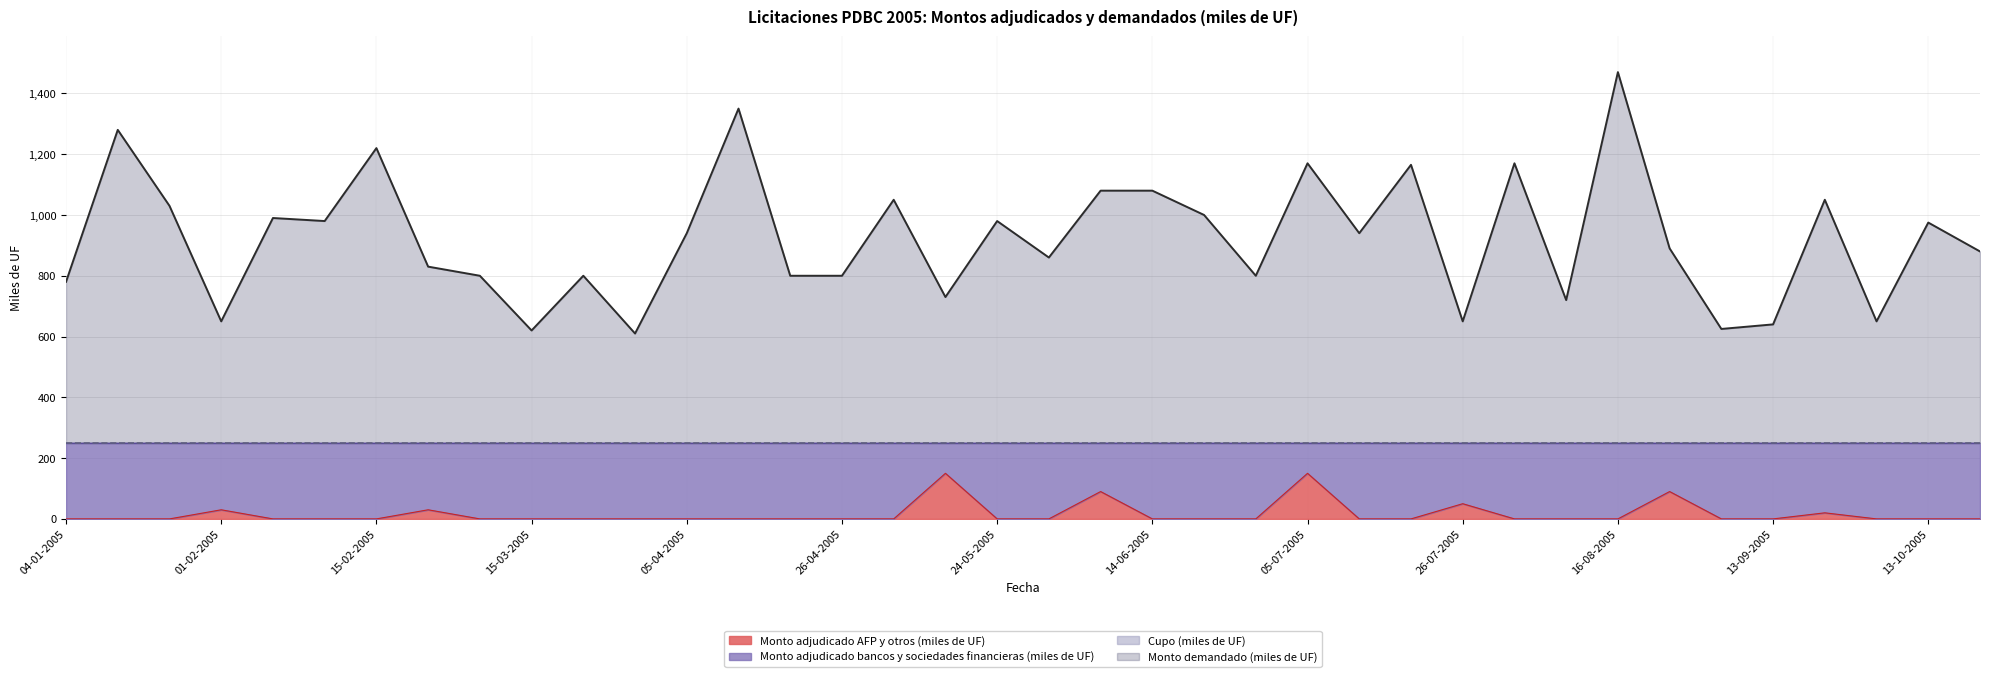

True or false: Monto demandado (miles de UF) and Monto adjudicado AFP y otros (miles de UF) intersect in this chart.

False